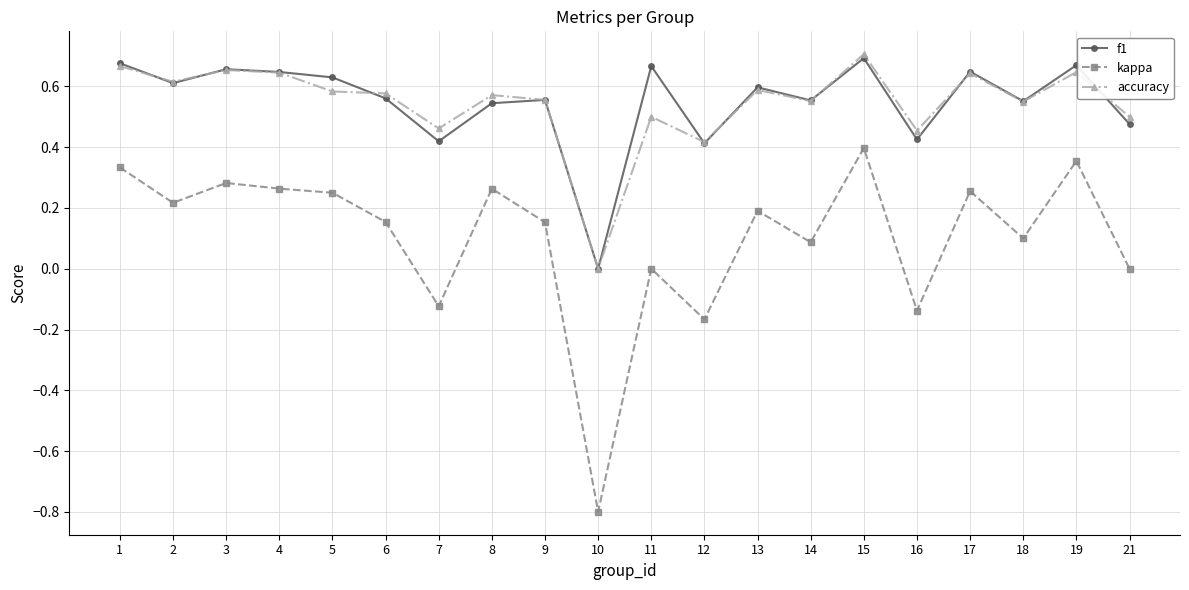

Which series changed the most between 6 and 19?

kappa